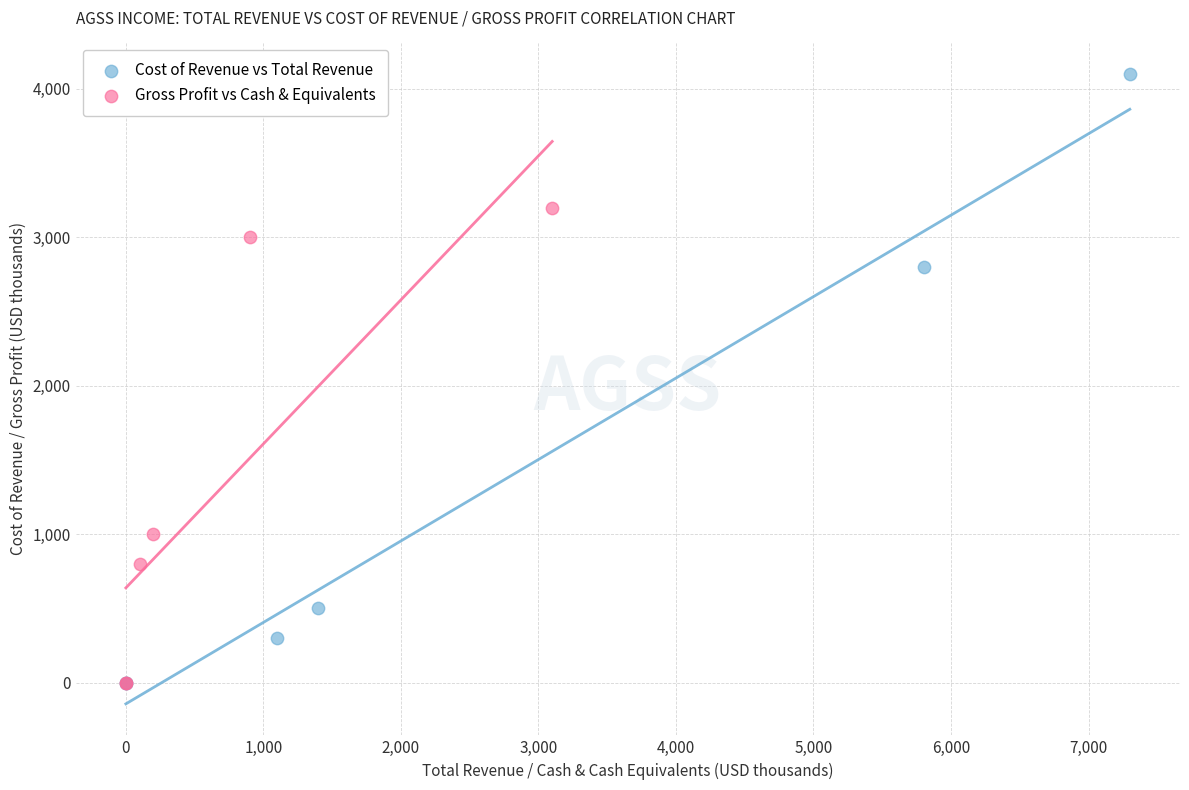

Which series has the largest Y range (max minus min)?

Cost of Revenue vs Total Revenue